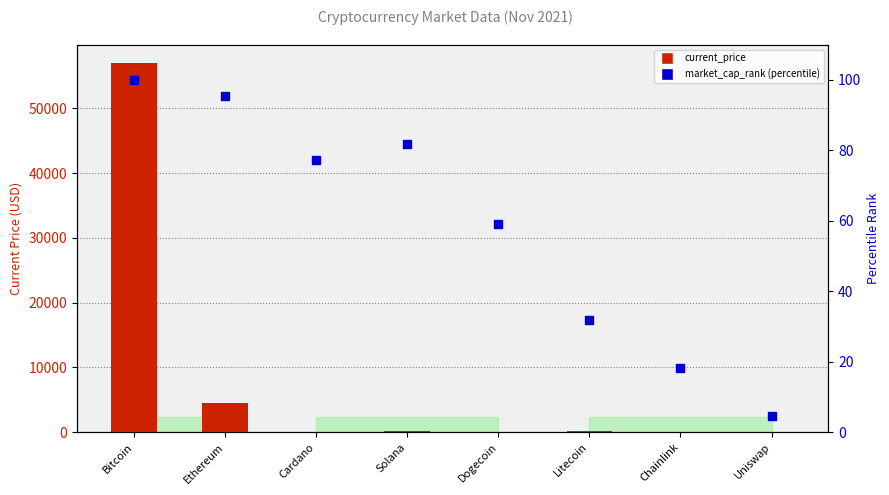

Which series has the largest Y range (max minus min)?

current_price